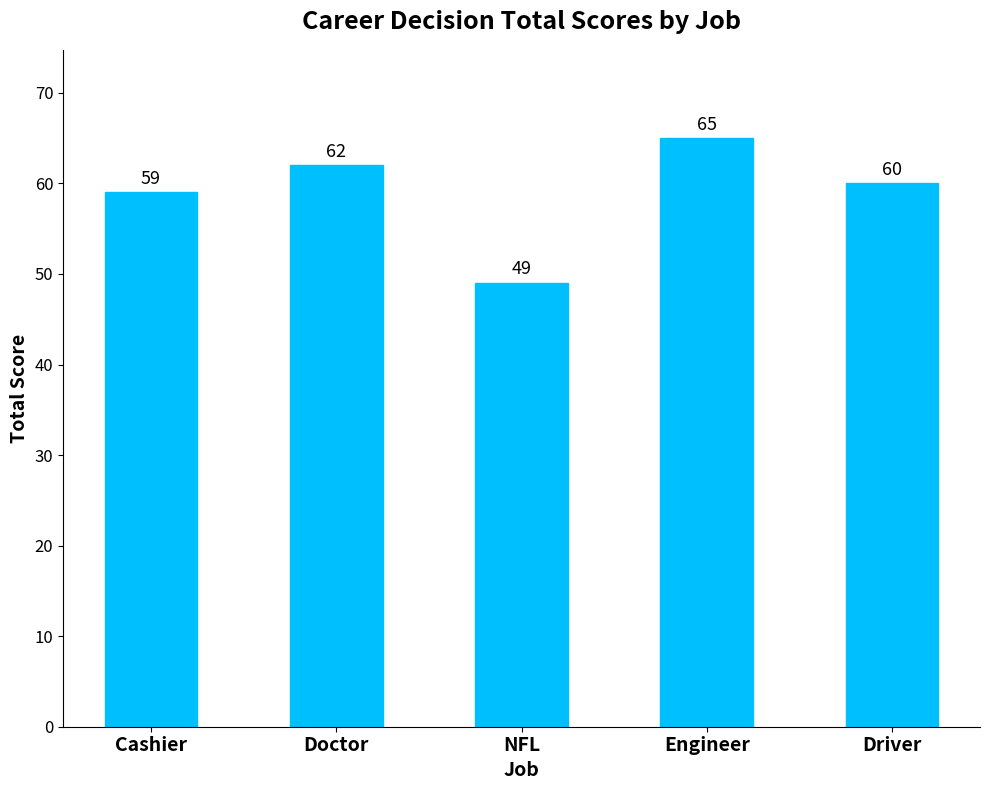

Is it true that the value at Driver is 18?

False